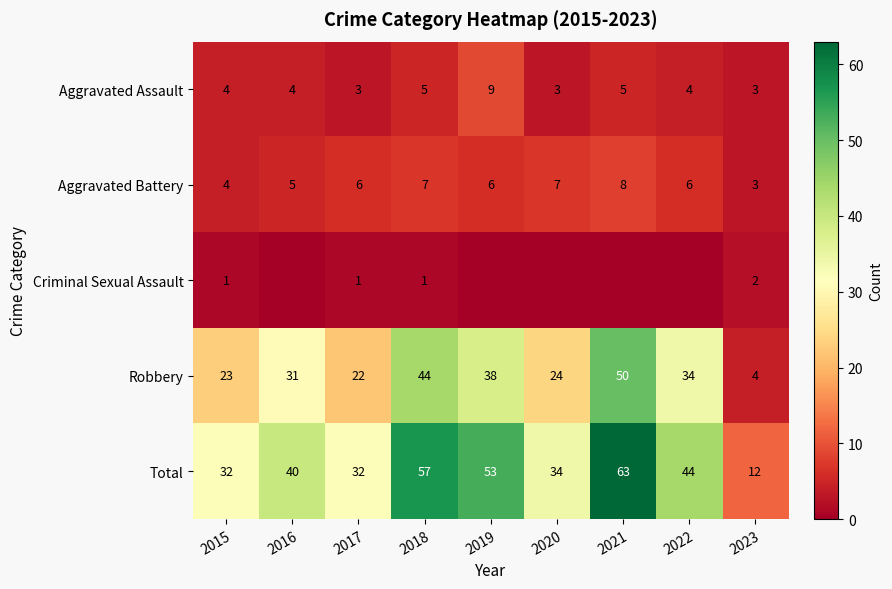

What is the difference between the maximum and second lowest values in the Aggravated Assault series?

6